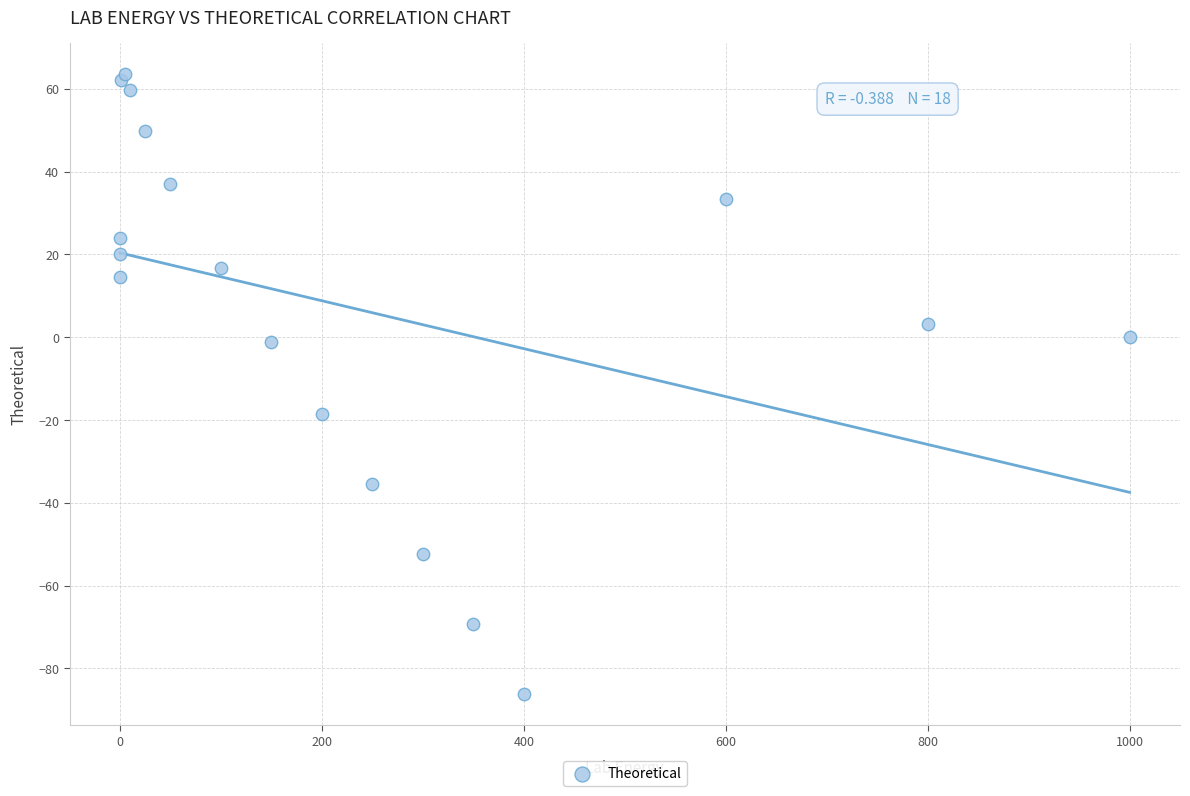

What Y value in the scatter plot is closest to -11?

-18.4